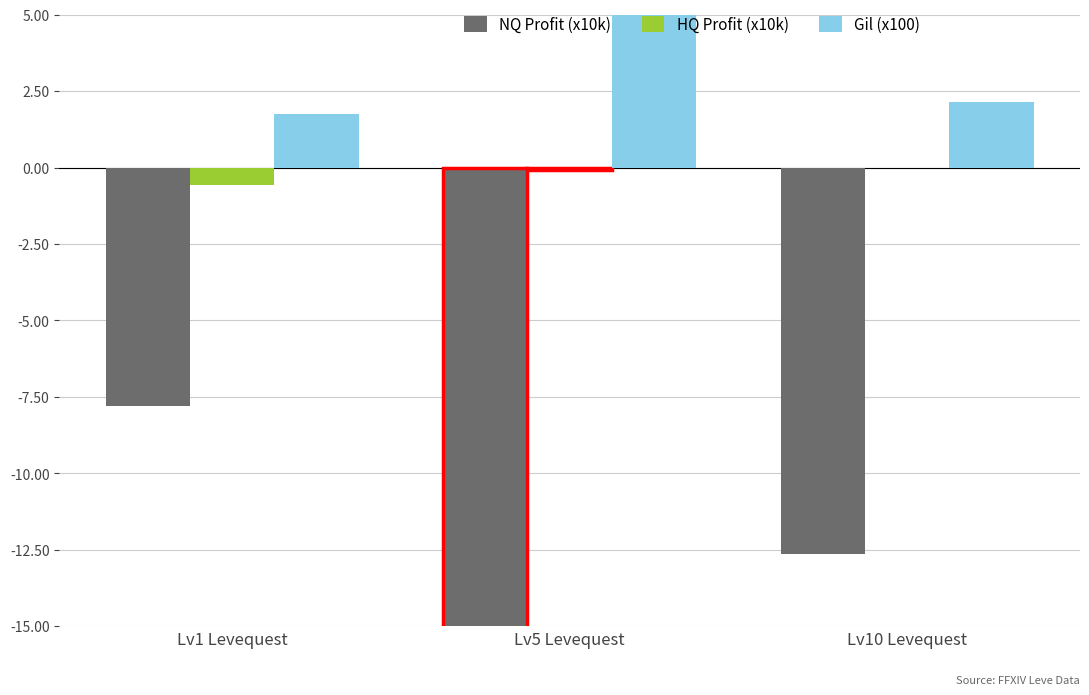

The Gil (x100) series shows 2.1 at Lv10 Levequest. True or false?

True